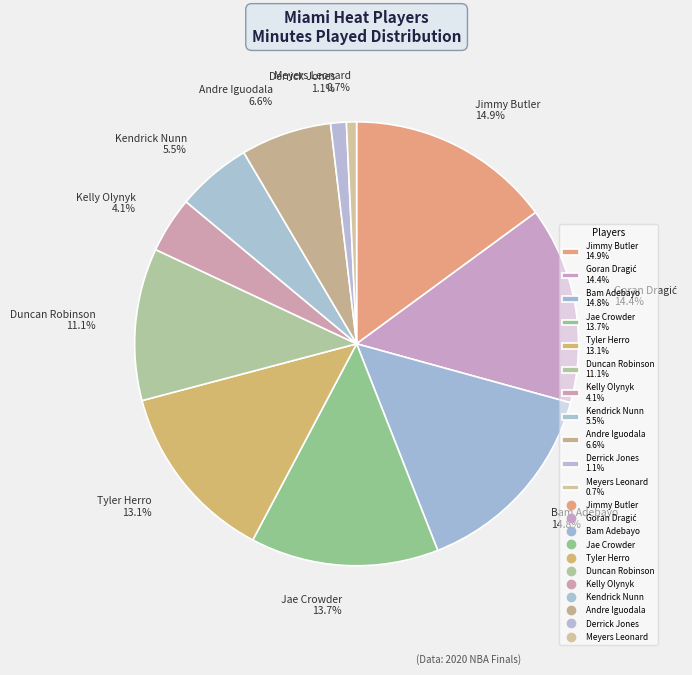

Is there any slice that represents more than half of the pie?

No